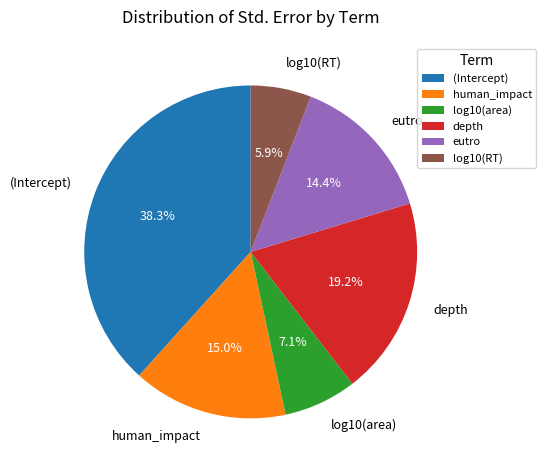

To the nearest percent, what is the difference between the depth and log10(area) slice percentages?

12%